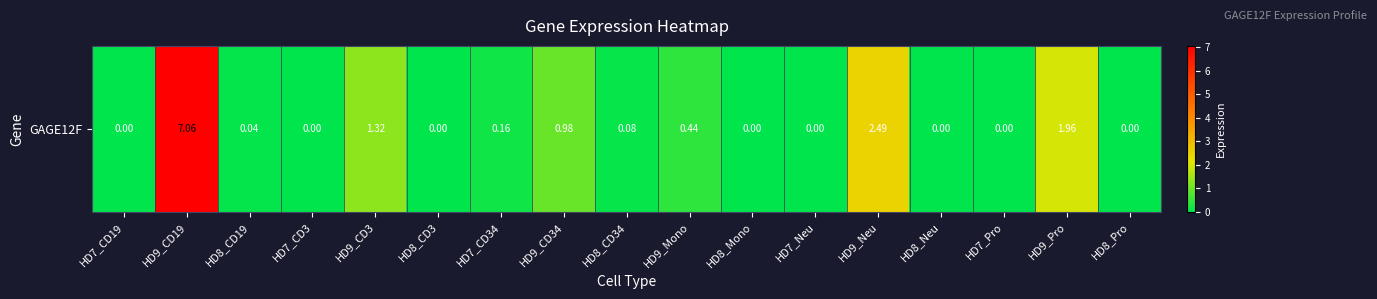

What is the difference between the maximum and second lowest values?

7.1